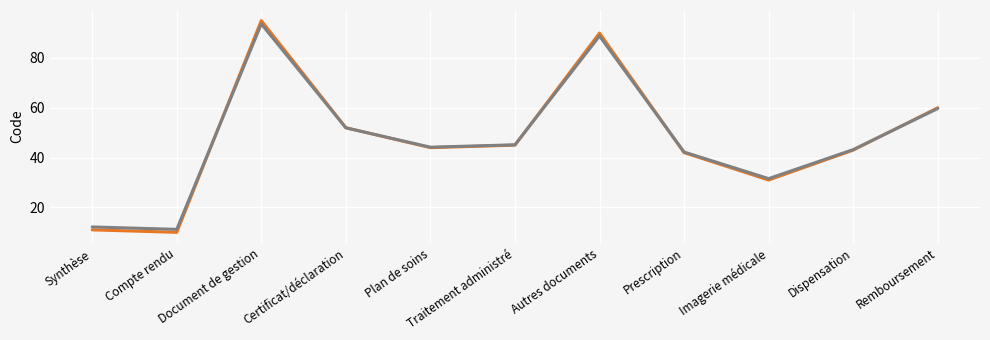

At which category does the chart reach its peak across all series?

Document de gestion